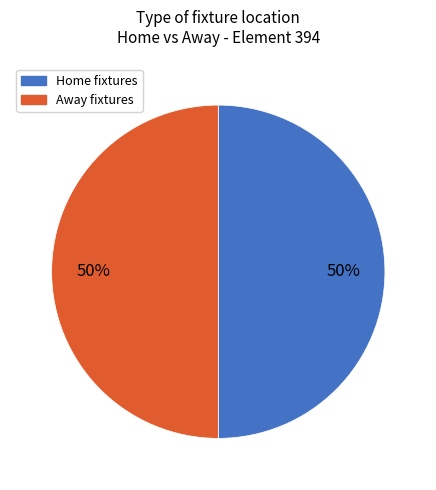

To the nearest percent, what is the average slice percentage?

50%